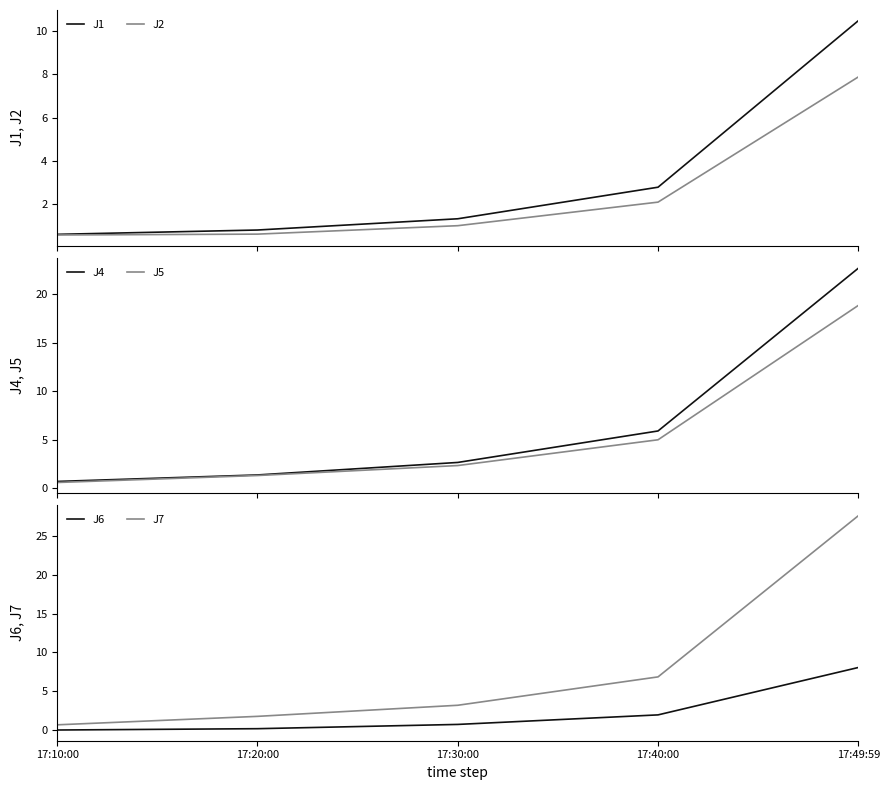

What is the difference between the maximum and minimum values in the J7 series?

27.0